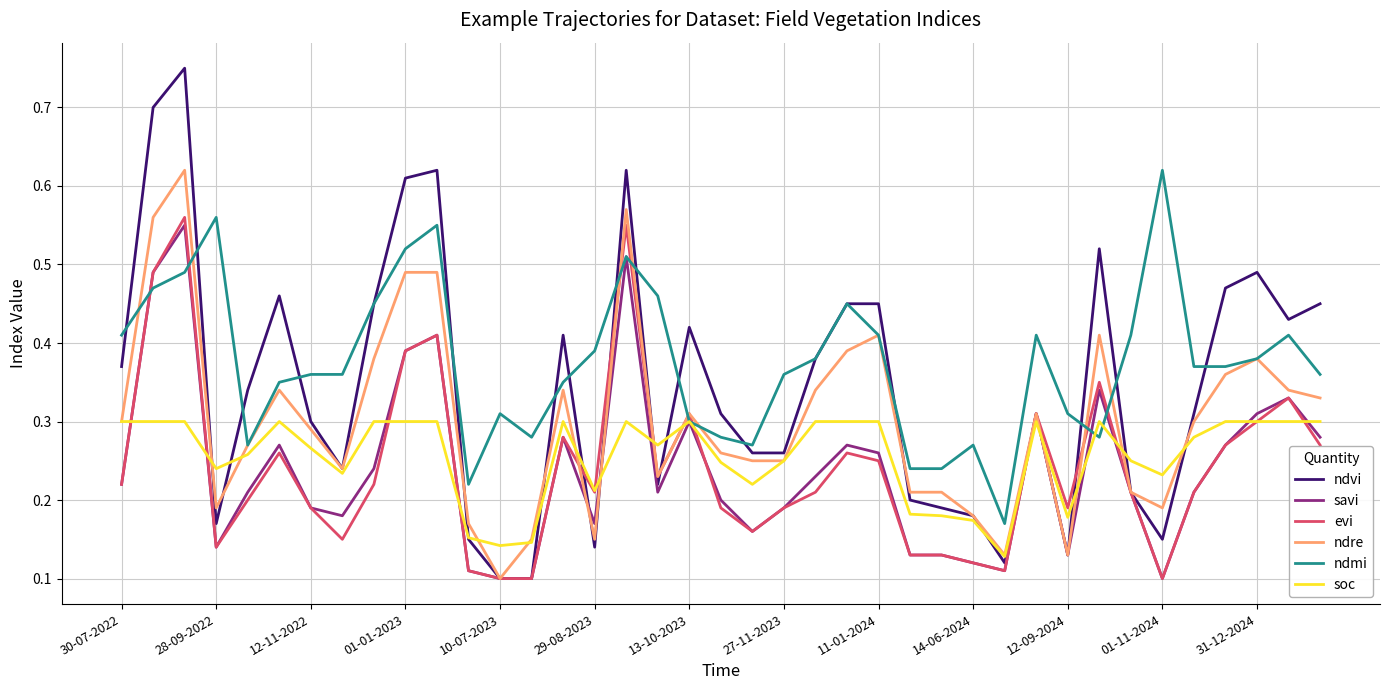

What is the sum of all ndvi values?

13.4